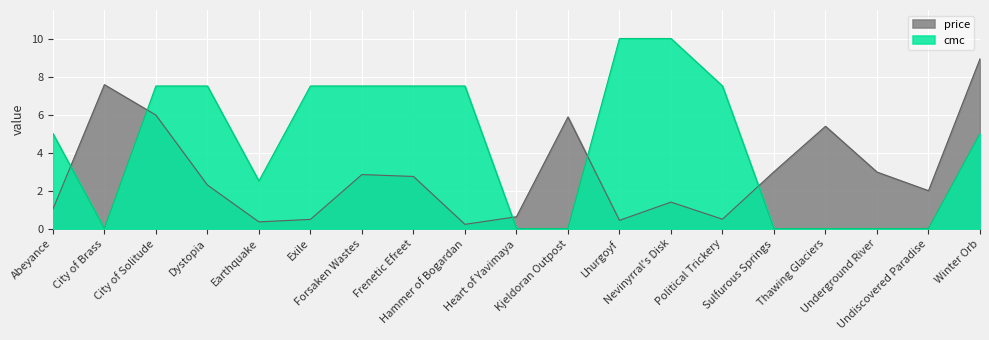

What position from the left is Dystopia?

4